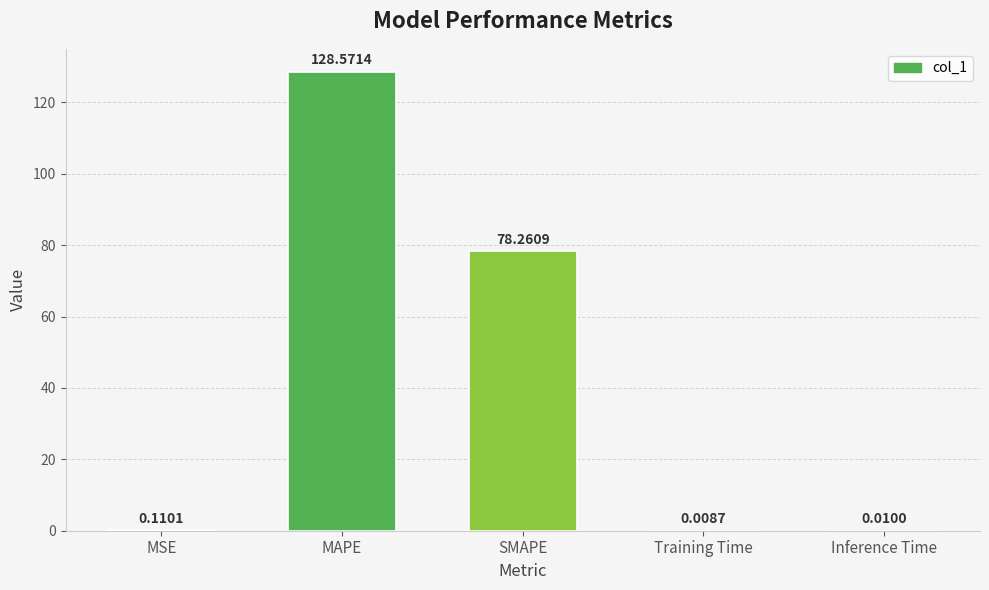

What is the sum of all values?

207.0